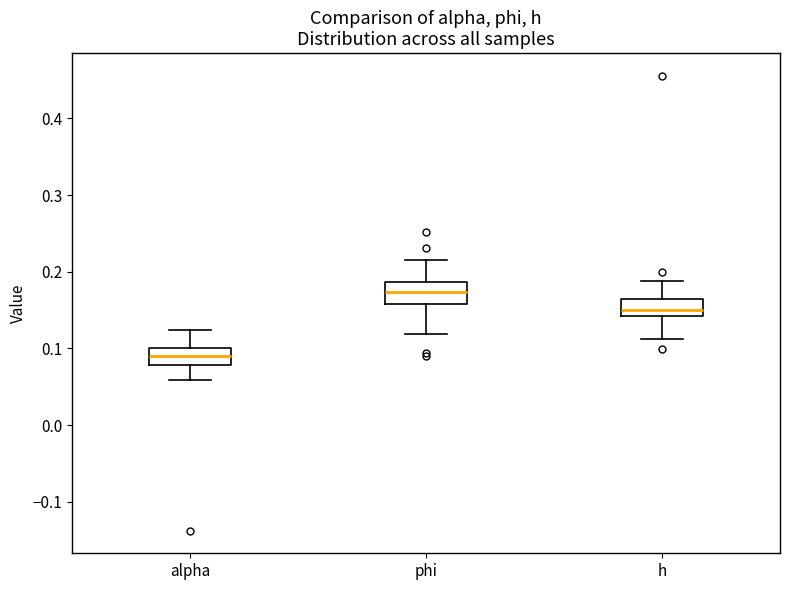

Reading left to right, transcribe this box plot: for each box, give where its median line is, the range the box spans, and where its two whiskers end, as read against the y-axis. The values are not printed on the chart, so give them approximately, as read against the axis.

alpha: median 0.09, box 0.08 to 0.10, whiskers 0.06 to 0.12
phi: median 0.17, box 0.16 to 0.19, whiskers 0.12 to 0.22
h: median 0.15, box 0.14 to 0.16, whiskers 0.11 to 0.19